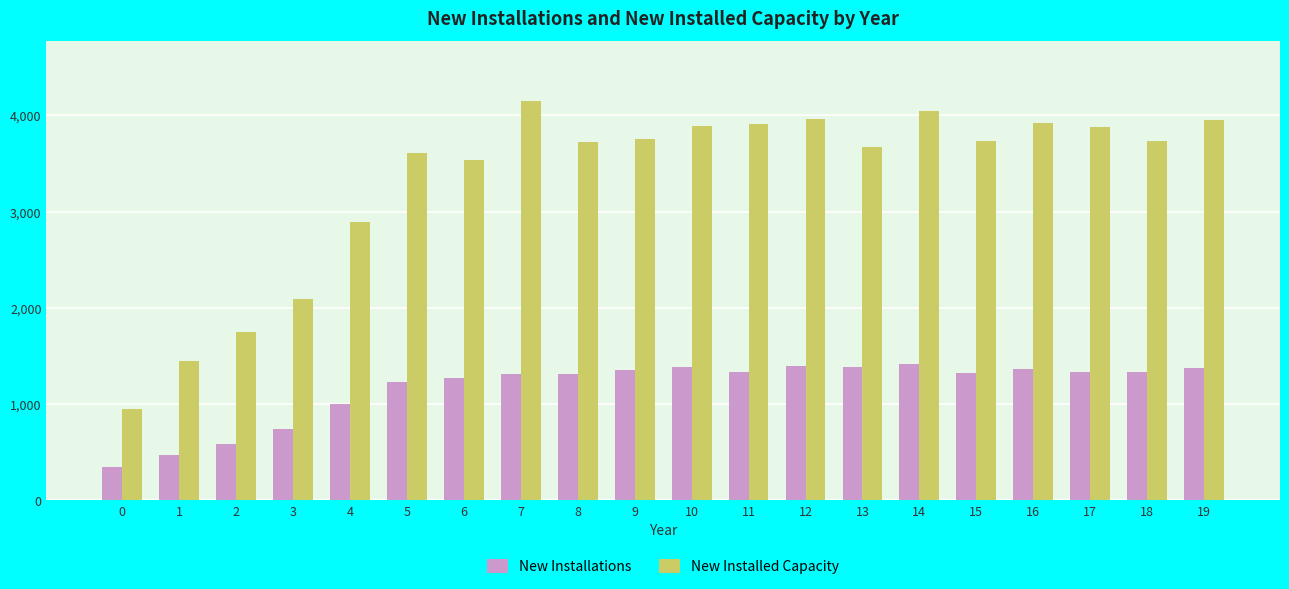

Rank the series at 19 from highest to lowest value.

New Installed Capacity, New Installations